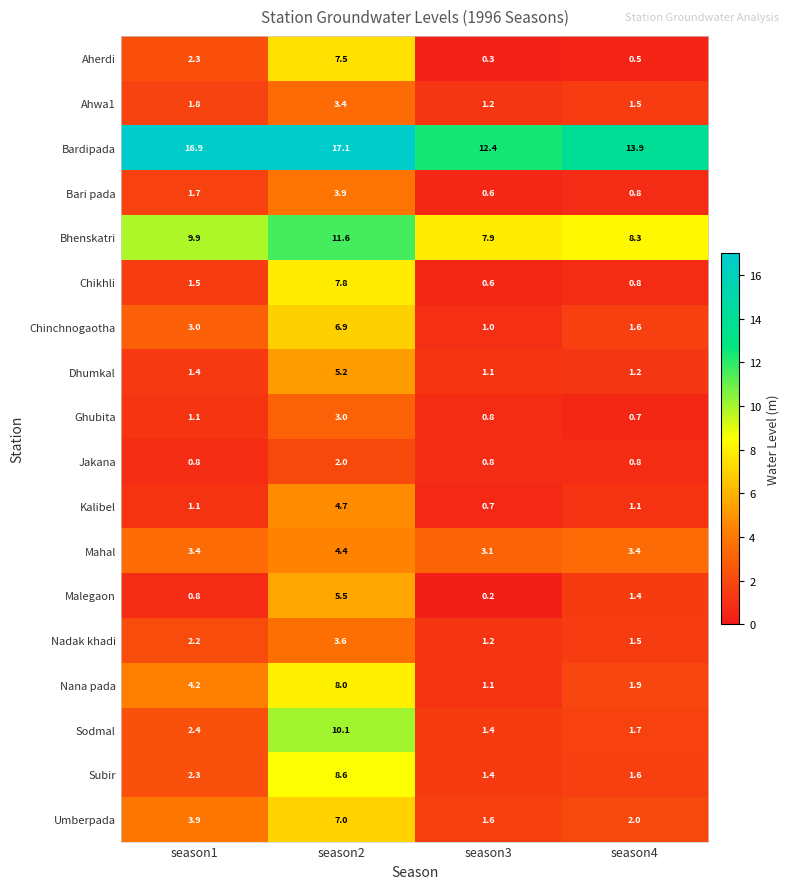

Which label corresponds to the largest value in the chart?

season2